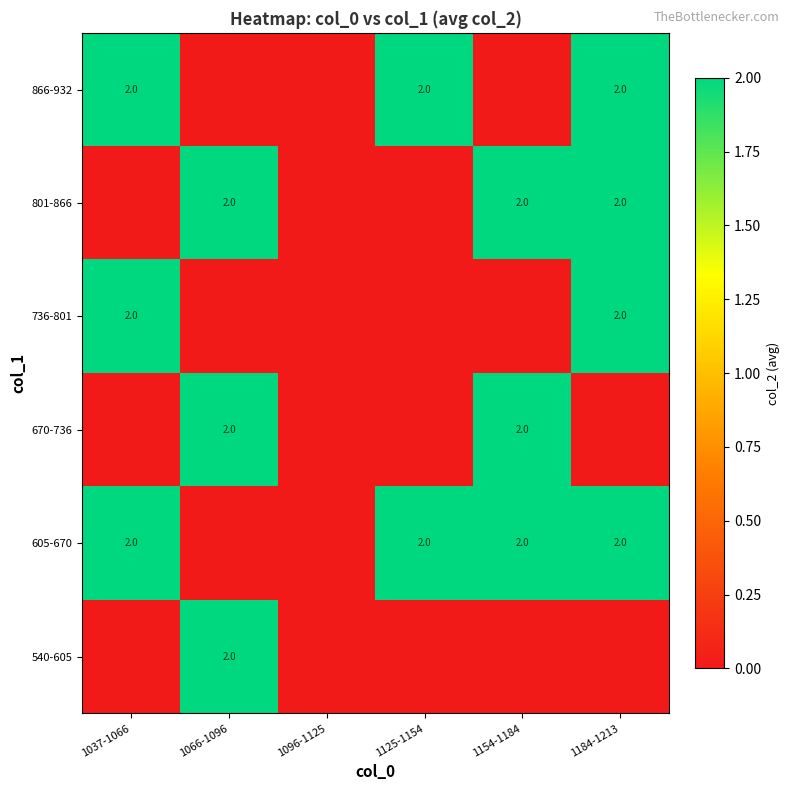

Is it true that 801-866 equals 1 at 1154-1184?

False